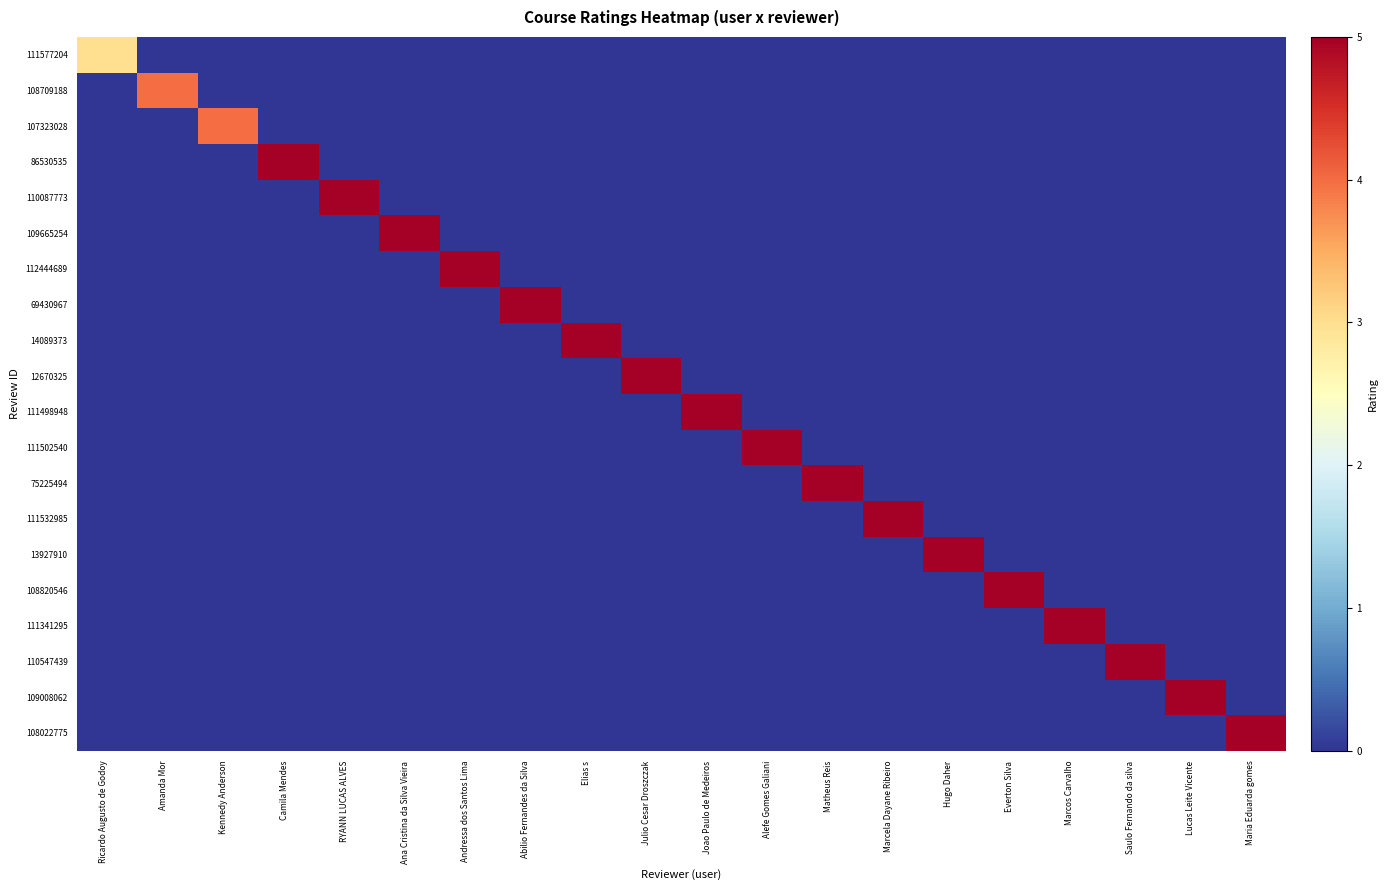

Reading left to right, transcribe all the data shown in this chart.

111577204: Ricardo Augusto de Godoy=3	Amanda Mor=0	Kennedy Anderson=0	Camila Mendes=0	RYANN LUCAS ALVES=0	Ana Cristina da Silva Vieira=0	Andressa dos Santos Lima=0	Abilio Fernandes da Silva=0	Elias s=0	Julio Cesar Droszczak=0	Joao Paulo de Medeiros=0	Alefe Gomes Galiani=0	Matheus Reis=0	Marcela Dayane Ribeiro=0	Hugo Daher=0	Everton Silva=0	Marcos Carvalho=0	Saulo Fernando da silva=0	Lucas Leite Vicente=0	Maria Eduarda gomes=0
108709188: Ricardo Augusto de Godoy=0	Amanda Mor=4	Kennedy Anderson=0	Camila Mendes=0	RYANN LUCAS ALVES=0	Ana Cristina da Silva Vieira=0	Andressa dos Santos Lima=0	Abilio Fernandes da Silva=0	Elias s=0	Julio Cesar Droszczak=0	Joao Paulo de Medeiros=0	Alefe Gomes Galiani=0	Matheus Reis=0	Marcela Dayane Ribeiro=0	Hugo Daher=0	Everton Silva=0	Marcos Carvalho=0	Saulo Fernando da silva=0	Lucas Leite Vicente=0	Maria Eduarda gomes=0
107323028: Ricardo Augusto de Godoy=0	Amanda Mor=0	Kennedy Anderson=4	Camila Mendes=0	RYANN LUCAS ALVES=0	Ana Cristina da Silva Vieira=0	Andressa dos Santos Lima=0	Abilio Fernandes da Silva=0	Elias s=0	Julio Cesar Droszczak=0	Joao Paulo de Medeiros=0	Alefe Gomes Galiani=0	Matheus Reis=0	Marcela Dayane Ribeiro=0	Hugo Daher=0	Everton Silva=0	Marcos Carvalho=0	Saulo Fernando da silva=0	Lucas Leite Vicente=0	Maria Eduarda gomes=0
86530535: Ricardo Augusto de Godoy=0	Amanda Mor=0	Kennedy Anderson=0	Camila Mendes=5	RYANN LUCAS ALVES=0	Ana Cristina da Silva Vieira=0	Andressa dos Santos Lima=0	Abilio Fernandes da Silva=0	Elias s=0	Julio Cesar Droszczak=0	Joao Paulo de Medeiros=0	Alefe Gomes Galiani=0	Matheus Reis=0	Marcela Dayane Ribeiro=0	Hugo Daher=0	Everton Silva=0	Marcos Carvalho=0	Saulo Fernando da silva=0	Lucas Leite Vicente=0	Maria Eduarda gomes=0
110087773: Ricardo Augusto de Godoy=0	Amanda Mor=0	Kennedy Anderson=0	Camila Mendes=0	RYANN LUCAS ALVES=5	Ana Cristina da Silva Vieira=0	Andressa dos Santos Lima=0	Abilio Fernandes da Silva=0	Elias s=0	Julio Cesar Droszczak=0	Joao Paulo de Medeiros=0	Alefe Gomes Galiani=0	Matheus Reis=0	Marcela Dayane Ribeiro=0	Hugo Daher=0	Everton Silva=0	Marcos Carvalho=0	Saulo Fernando da silva=0	Lucas Leite Vicente=0	Maria Eduarda gomes=0
109665254: Ricardo Augusto de Godoy=0	Amanda Mor=0	Kennedy Anderson=0	Camila Mendes=0	RYANN LUCAS ALVES=0	Ana Cristina da Silva Vieira=5	Andressa dos Santos Lima=0	Abilio Fernandes da Silva=0	Elias s=0	Julio Cesar Droszczak=0	Joao Paulo de Medeiros=0	Alefe Gomes Galiani=0	Matheus Reis=0	Marcela Dayane Ribeiro=0	Hugo Daher=0	Everton Silva=0	Marcos Carvalho=0	Saulo Fernando da silva=0	Lucas Leite Vicente=0	Maria Eduarda gomes=0
112444689: Ricardo Augusto de Godoy=0	Amanda Mor=0	Kennedy Anderson=0	Camila Mendes=0	RYANN LUCAS ALVES=0	Ana Cristina da Silva Vieira=0	Andressa dos Santos Lima=5	Abilio Fernandes da Silva=0	Elias s=0	Julio Cesar Droszczak=0	Joao Paulo de Medeiros=0	Alefe Gomes Galiani=0	Matheus Reis=0	Marcela Dayane Ribeiro=0	Hugo Daher=0	Everton Silva=0	Marcos Carvalho=0	Saulo Fernando da silva=0	Lucas Leite Vicente=0	Maria Eduarda gomes=0
69430967: Ricardo Augusto de Godoy=0	Amanda Mor=0	Kennedy Anderson=0	Camila Mendes=0	RYANN LUCAS ALVES=0	Ana Cristina da Silva Vieira=0	Andressa dos Santos Lima=0	Abilio Fernandes da Silva=5	Elias s=0	Julio Cesar Droszczak=0	Joao Paulo de Medeiros=0	Alefe Gomes Galiani=0	Matheus Reis=0	Marcela Dayane Ribeiro=0	Hugo Daher=0	Everton Silva=0	Marcos Carvalho=0	Saulo Fernando da silva=0	Lucas Leite Vicente=0	Maria Eduarda gomes=0
14089373: Ricardo Augusto de Godoy=0	Amanda Mor=0	Kennedy Anderson=0	Camila Mendes=0	RYANN LUCAS ALVES=0	Ana Cristina da Silva Vieira=0	Andressa dos Santos Lima=0	Abilio Fernandes da Silva=0	Elias s=5	Julio Cesar Droszczak=0	Joao Paulo de Medeiros=0	Alefe Gomes Galiani=0	Matheus Reis=0	Marcela Dayane Ribeiro=0	Hugo Daher=0	Everton Silva=0	Marcos Carvalho=0	Saulo Fernando da silva=0	Lucas Leite Vicente=0	Maria Eduarda gomes=0
12670325: Ricardo Augusto de Godoy=0	Amanda Mor=0	Kennedy Anderson=0	Camila Mendes=0	RYANN LUCAS ALVES=0	Ana Cristina da Silva Vieira=0	Andressa dos Santos Lima=0	Abilio Fernandes da Silva=0	Elias s=0	Julio Cesar Droszczak=5	Joao Paulo de Medeiros=0	Alefe Gomes Galiani=0	Matheus Reis=0	Marcela Dayane Ribeiro=0	Hugo Daher=0	Everton Silva=0	Marcos Carvalho=0	Saulo Fernando da silva=0	Lucas Leite Vicente=0	Maria Eduarda gomes=0
111498948: Ricardo Augusto de Godoy=0	Amanda Mor=0	Kennedy Anderson=0	Camila Mendes=0	RYANN LUCAS ALVES=0	Ana Cristina da Silva Vieira=0	Andressa dos Santos Lima=0	Abilio Fernandes da Silva=0	Elias s=0	Julio Cesar Droszczak=0	Joao Paulo de Medeiros=5	Alefe Gomes Galiani=0	Matheus Reis=0	Marcela Dayane Ribeiro=0	Hugo Daher=0	Everton Silva=0	Marcos Carvalho=0	Saulo Fernando da silva=0	Lucas Leite Vicente=0	Maria Eduarda gomes=0
111502540: Ricardo Augusto de Godoy=0	Amanda Mor=0	Kennedy Anderson=0	Camila Mendes=0	RYANN LUCAS ALVES=0	Ana Cristina da Silva Vieira=0	Andressa dos Santos Lima=0	Abilio Fernandes da Silva=0	Elias s=0	Julio Cesar Droszczak=0	Joao Paulo de Medeiros=0	Alefe Gomes Galiani=5	Matheus Reis=0	Marcela Dayane Ribeiro=0	Hugo Daher=0	Everton Silva=0	Marcos Carvalho=0	Saulo Fernando da silva=0	Lucas Leite Vicente=0	Maria Eduarda gomes=0
75225494: Ricardo Augusto de Godoy=0	Amanda Mor=0	Kennedy Anderson=0	Camila Mendes=0	RYANN LUCAS ALVES=0	Ana Cristina da Silva Vieira=0	Andressa dos Santos Lima=0	Abilio Fernandes da Silva=0	Elias s=0	Julio Cesar Droszczak=0	Joao Paulo de Medeiros=0	Alefe Gomes Galiani=0	Matheus Reis=5	Marcela Dayane Ribeiro=0	Hugo Daher=0	Everton Silva=0	Marcos Carvalho=0	Saulo Fernando da silva=0	Lucas Leite Vicente=0	Maria Eduarda gomes=0
111532985: Ricardo Augusto de Godoy=0	Amanda Mor=0	Kennedy Anderson=0	Camila Mendes=0	RYANN LUCAS ALVES=0	Ana Cristina da Silva Vieira=0	Andressa dos Santos Lima=0	Abilio Fernandes da Silva=0	Elias s=0	Julio Cesar Droszczak=0	Joao Paulo de Medeiros=0	Alefe Gomes Galiani=0	Matheus Reis=0	Marcela Dayane Ribeiro=5	Hugo Daher=0	Everton Silva=0	Marcos Carvalho=0	Saulo Fernando da silva=0	Lucas Leite Vicente=0	Maria Eduarda gomes=0
13927910: Ricardo Augusto de Godoy=0	Amanda Mor=0	Kennedy Anderson=0	Camila Mendes=0	RYANN LUCAS ALVES=0	Ana Cristina da Silva Vieira=0	Andressa dos Santos Lima=0	Abilio Fernandes da Silva=0	Elias s=0	Julio Cesar Droszczak=0	Joao Paulo de Medeiros=0	Alefe Gomes Galiani=0	Matheus Reis=0	Marcela Dayane Ribeiro=0	Hugo Daher=5	Everton Silva=0	Marcos Carvalho=0	Saulo Fernando da silva=0	Lucas Leite Vicente=0	Maria Eduarda gomes=0
108820546: Ricardo Augusto de Godoy=0	Amanda Mor=0	Kennedy Anderson=0	Camila Mendes=0	RYANN LUCAS ALVES=0	Ana Cristina da Silva Vieira=0	Andressa dos Santos Lima=0	Abilio Fernandes da Silva=0	Elias s=0	Julio Cesar Droszczak=0	Joao Paulo de Medeiros=0	Alefe Gomes Galiani=0	Matheus Reis=0	Marcela Dayane Ribeiro=0	Hugo Daher=0	Everton Silva=5	Marcos Carvalho=0	Saulo Fernando da silva=0	Lucas Leite Vicente=0	Maria Eduarda gomes=0
111341295: Ricardo Augusto de Godoy=0	Amanda Mor=0	Kennedy Anderson=0	Camila Mendes=0	RYANN LUCAS ALVES=0	Ana Cristina da Silva Vieira=0	Andressa dos Santos Lima=0	Abilio Fernandes da Silva=0	Elias s=0	Julio Cesar Droszczak=0	Joao Paulo de Medeiros=0	Alefe Gomes Galiani=0	Matheus Reis=0	Marcela Dayane Ribeiro=0	Hugo Daher=0	Everton Silva=0	Marcos Carvalho=5	Saulo Fernando da silva=0	Lucas Leite Vicente=0	Maria Eduarda gomes=0
110547439: Ricardo Augusto de Godoy=0	Amanda Mor=0	Kennedy Anderson=0	Camila Mendes=0	RYANN LUCAS ALVES=0	Ana Cristina da Silva Vieira=0	Andressa dos Santos Lima=0	Abilio Fernandes da Silva=0	Elias s=0	Julio Cesar Droszczak=0	Joao Paulo de Medeiros=0	Alefe Gomes Galiani=0	Matheus Reis=0	Marcela Dayane Ribeiro=0	Hugo Daher=0	Everton Silva=0	Marcos Carvalho=0	Saulo Fernando da silva=5	Lucas Leite Vicente=0	Maria Eduarda gomes=0
109008062: Ricardo Augusto de Godoy=0	Amanda Mor=0	Kennedy Anderson=0	Camila Mendes=0	RYANN LUCAS ALVES=0	Ana Cristina da Silva Vieira=0	Andressa dos Santos Lima=0	Abilio Fernandes da Silva=0	Elias s=0	Julio Cesar Droszczak=0	Joao Paulo de Medeiros=0	Alefe Gomes Galiani=0	Matheus Reis=0	Marcela Dayane Ribeiro=0	Hugo Daher=0	Everton Silva=0	Marcos Carvalho=0	Saulo Fernando da silva=0	Lucas Leite Vicente=5	Maria Eduarda gomes=0
108022775: Ricardo Augusto de Godoy=0	Amanda Mor=0	Kennedy Anderson=0	Camila Mendes=0	RYANN LUCAS ALVES=0	Ana Cristina da Silva Vieira=0	Andressa dos Santos Lima=0	Abilio Fernandes da Silva=0	Elias s=0	Julio Cesar Droszczak=0	Joao Paulo de Medeiros=0	Alefe Gomes Galiani=0	Matheus Reis=0	Marcela Dayane Ribeiro=0	Hugo Daher=0	Everton Silva=0	Marcos Carvalho=0	Saulo Fernando da silva=0	Lucas Leite Vicente=0	Maria Eduarda gomes=5